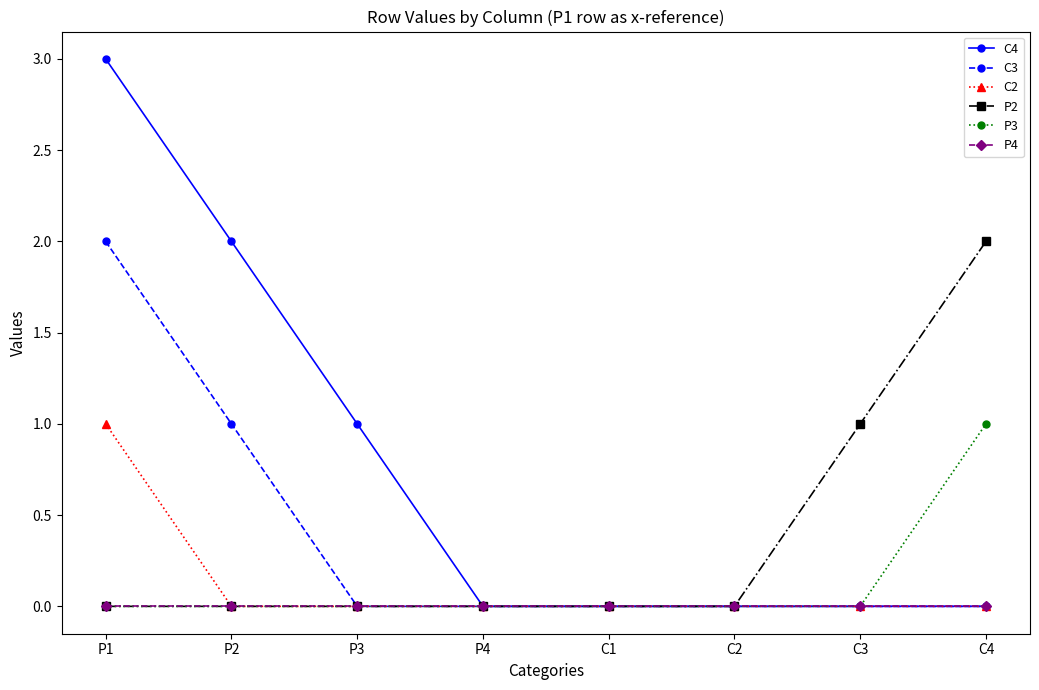

The C4 series shows 2 at P4. True or false?

False